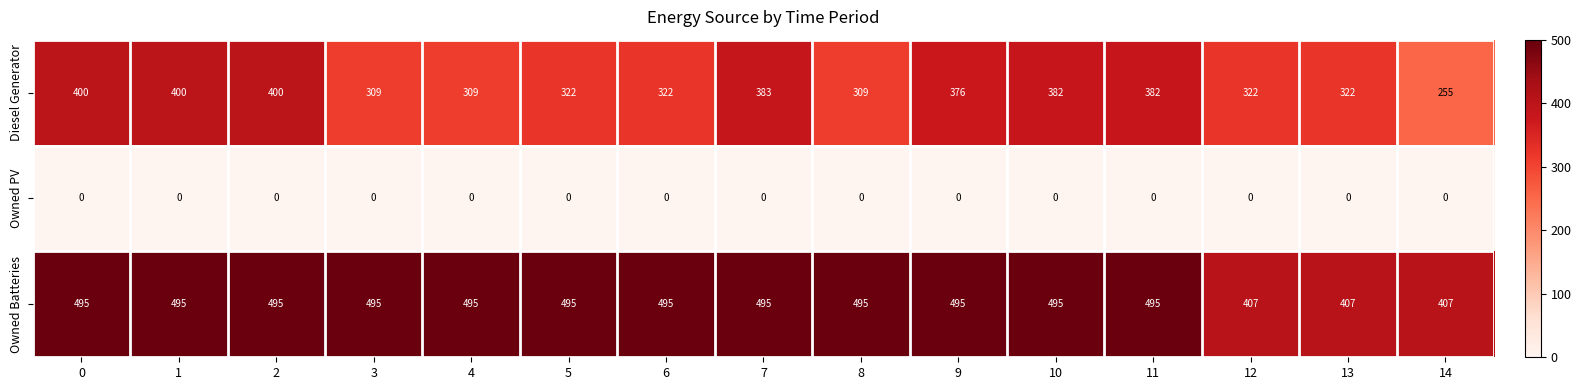

How many categories are shown in the chart?

15